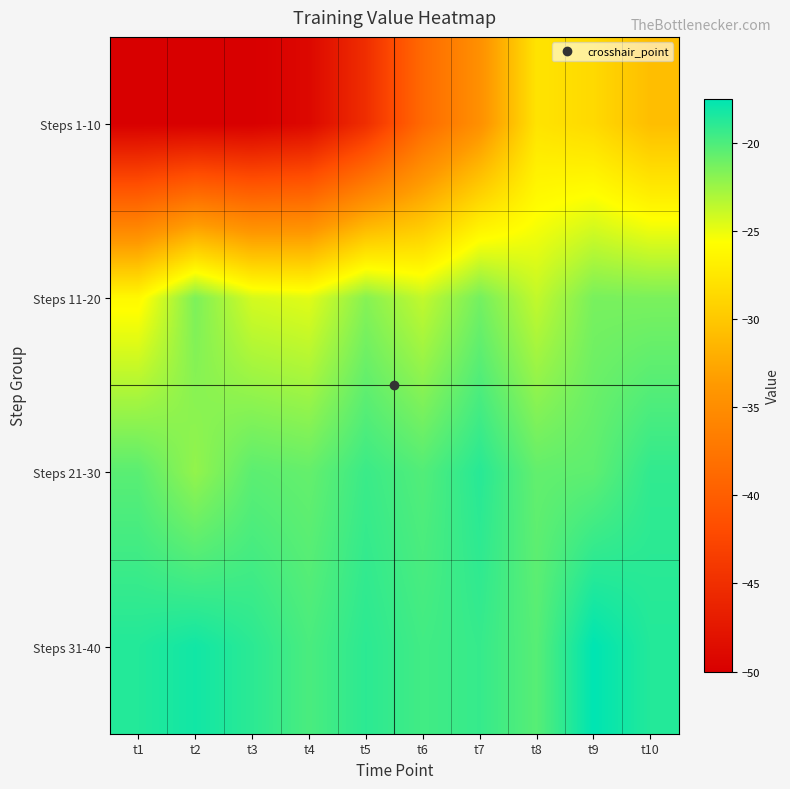

Reading left to right, list all the values displayed in this chart.

Steps 1-10: t1=-50.0	t2=-50.0	t3=-50.0	t4=-49.1	t5=-45.1	t6=-38.7	t7=-34.7	t8=-27.8	t9=-28.6	t10=-30.8
Steps 11-20: t1=-26.1	t2=-21.5	t3=-24.3	t4=-24.7	t5=-21.8	t6=-23.7	t7=-21.2	t8=-23.7	t9=-21.4	t10=-21.4
Steps 21-30: t1=-20.4	t2=-22.2	t3=-20.5	t4=-20.7	t5=-19.4	t6=-20.2	t7=-18.8	t8=-20.7	t9=-20.5	t10=-19.1
Steps 31-40: t1=-18.6	t2=-18.1	t3=-18.9	t4=-19.9	t5=-18.9	t6=-19.6	t7=-19.3	t8=-20.3	t9=-17.5	t10=-18.6